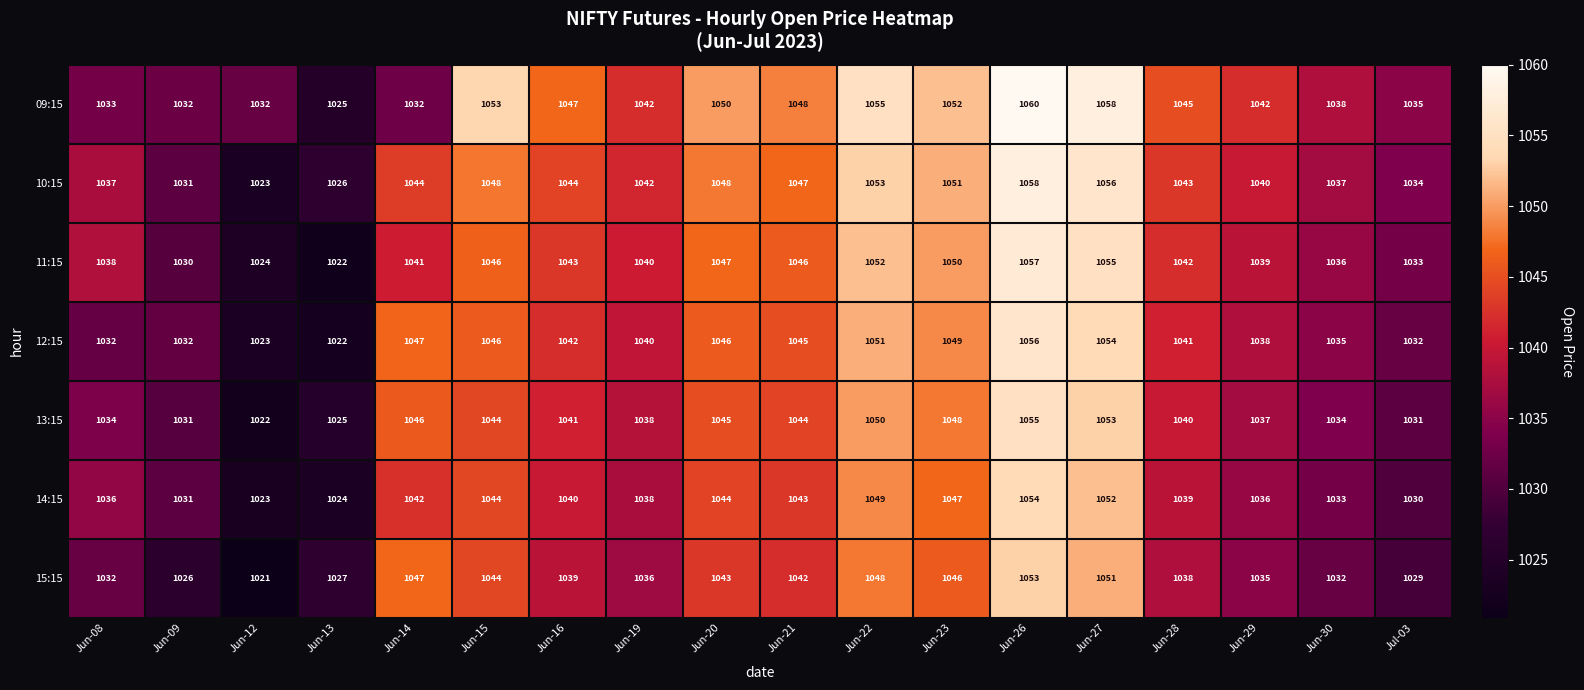

Between Jun-14 and Jun-21, which series saw the biggest shift?

09:15